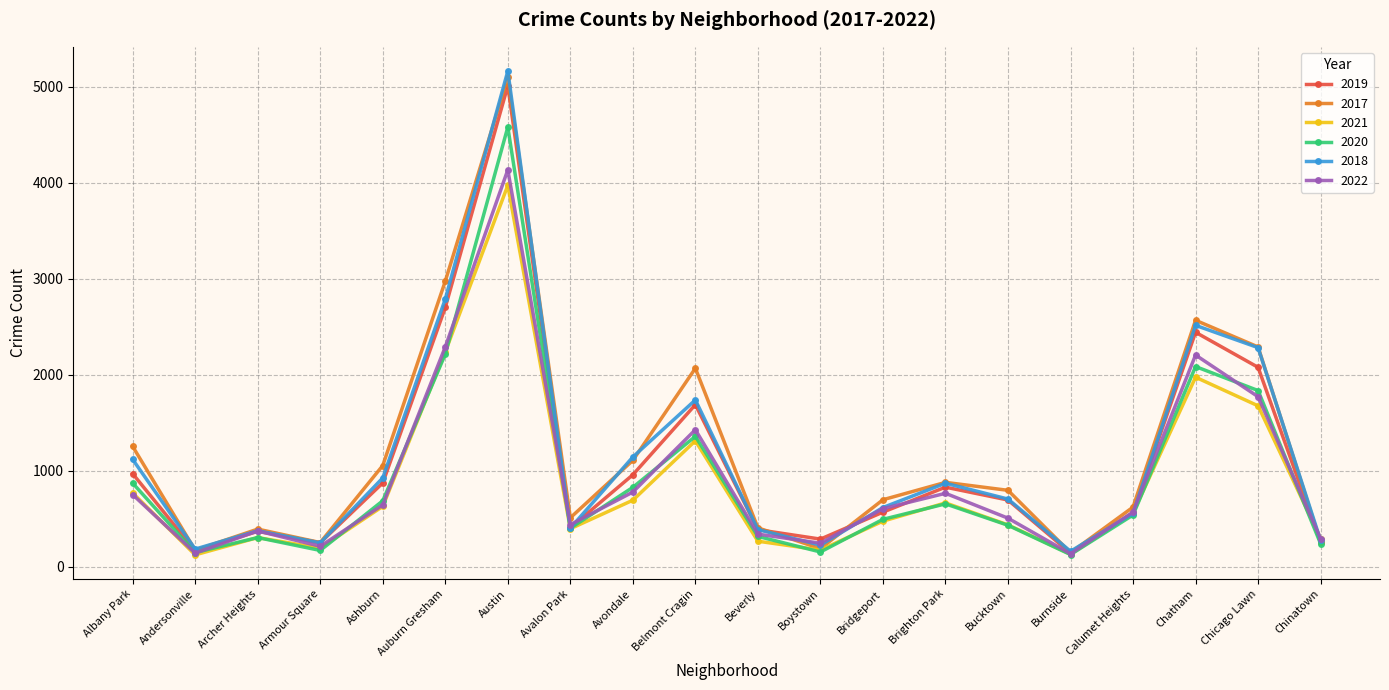

What is the difference between the maximum and minimum values in the 2022 series?

3998